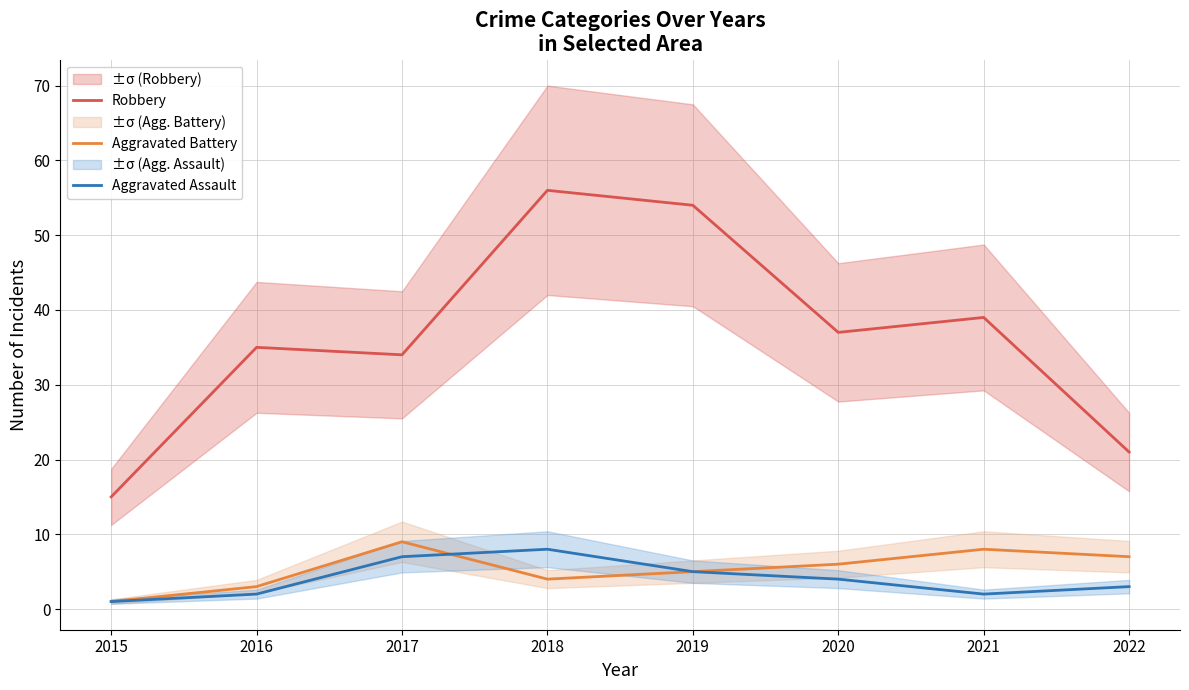

True or false: Aggravated Battery has a value of 1 at 2015.

True